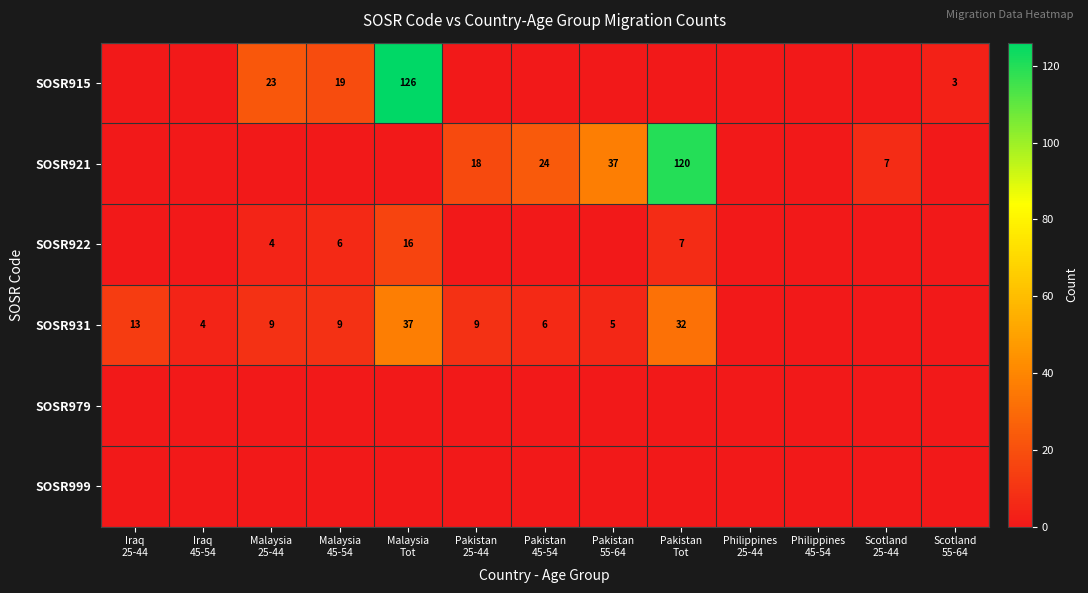

Rank the categories by SOSR931 value from highest to lowest.

Malaysia Tot, Pakistan Tot, Iraq 25-44, Malaysia 25-44, Malaysia 45-54, Pakistan 25-44, Pakistan 45-54, Pakistan 55-64, Iraq 45-54, Philippines 25-44, Philippines 45-54, Scotland 25-44, Scotland 55-64